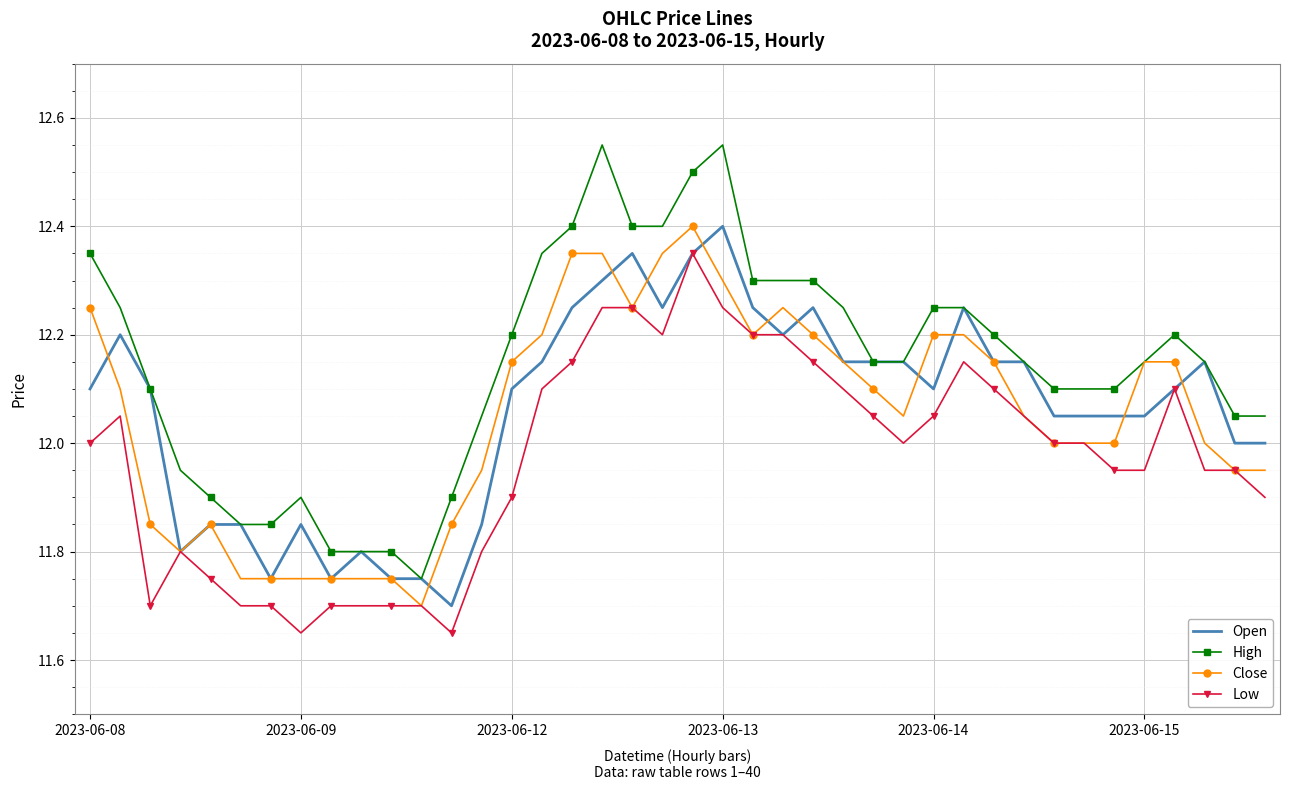

Which series has the widest spread of values?

High